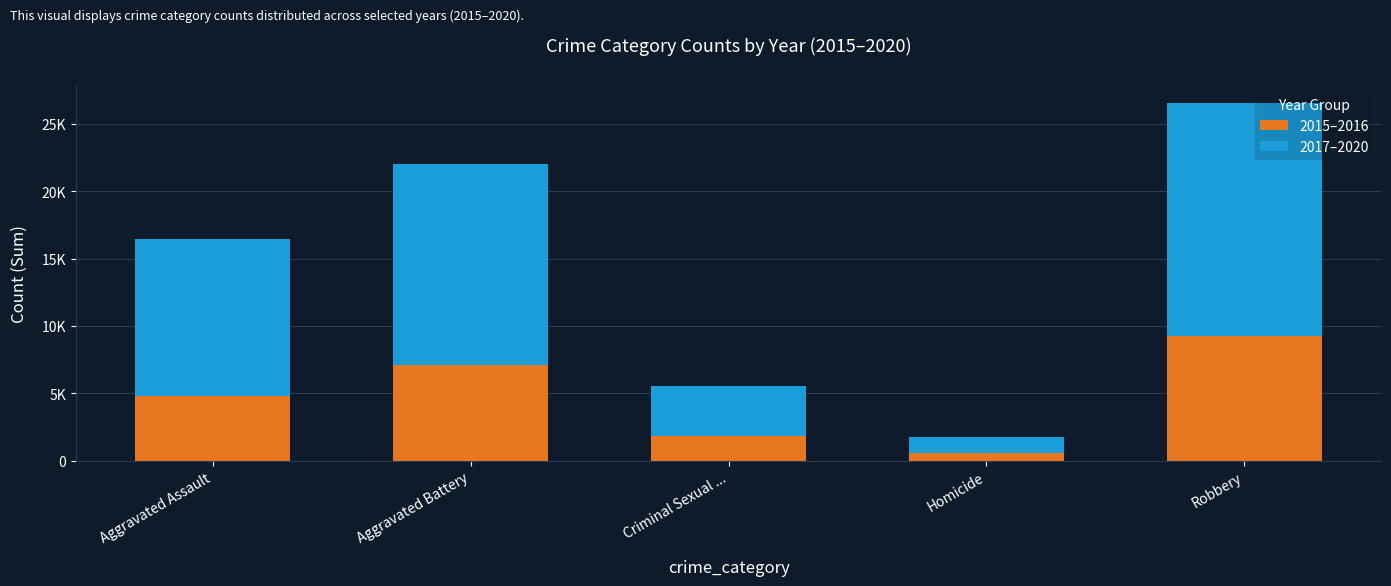

What is the label of the 4th bar from the right?

Aggravated Battery